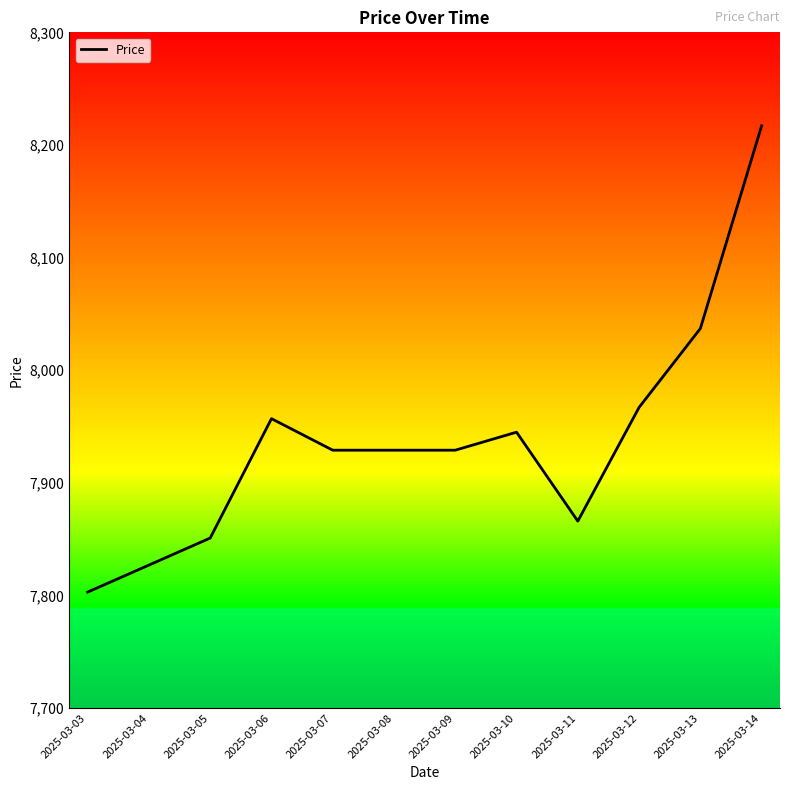

The chart shows a value of 8217 at 2025-03-14. True or false?

True